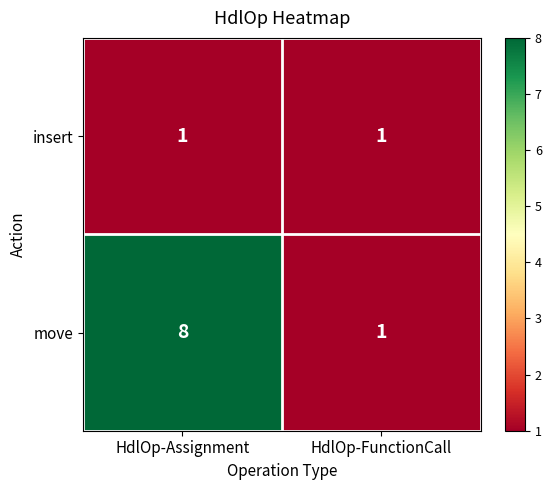

Count the number of categories in the chart.

2